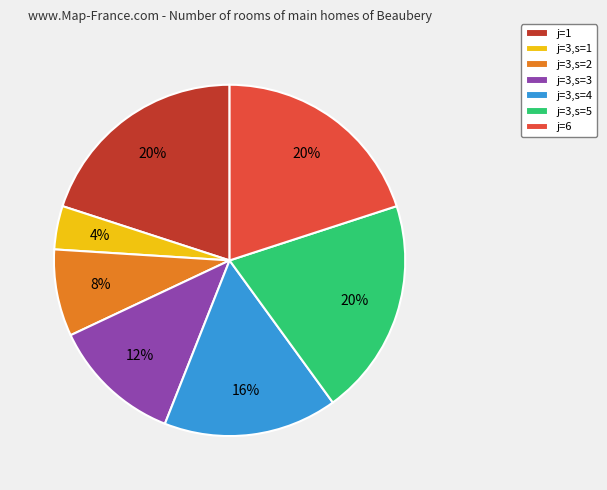

What percentage is the j=6 slice, to the nearest percent?

20%